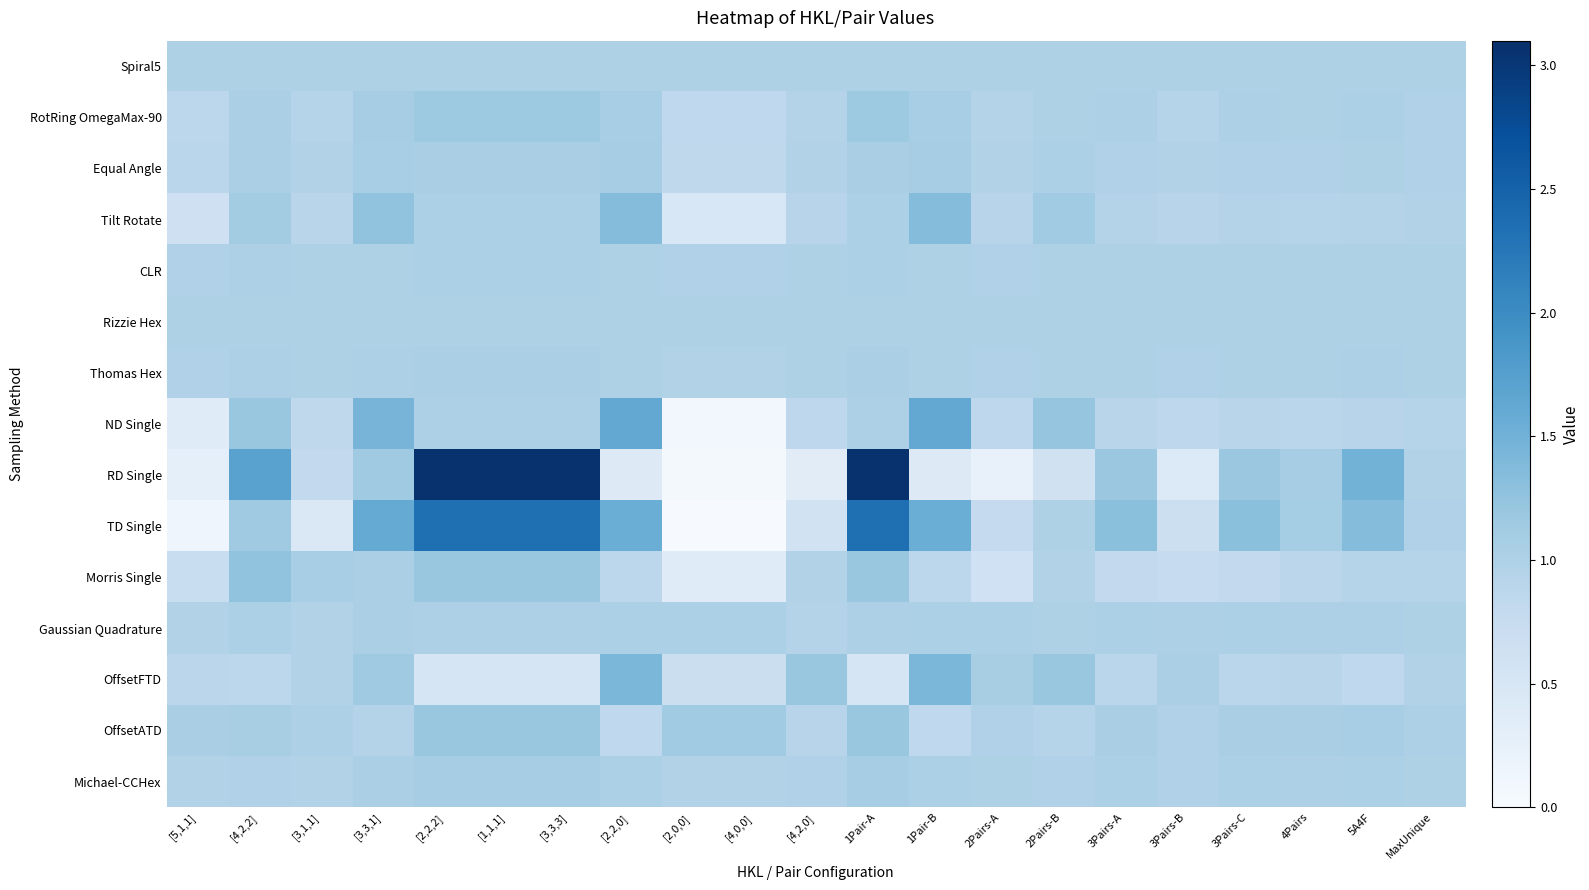

At MaxUnique, list the series in order from largest to smallest.

OffsetATD, Gaussian Quadrature, Michael-CCHex, Rizzie Hex, Spiral5, CLR, Thomas Hex, RotRing OmegaMax-90, Equal Angle, TD Single, RD Single, OffsetFTD, Tilt Rotate, Morris Single, ND Single